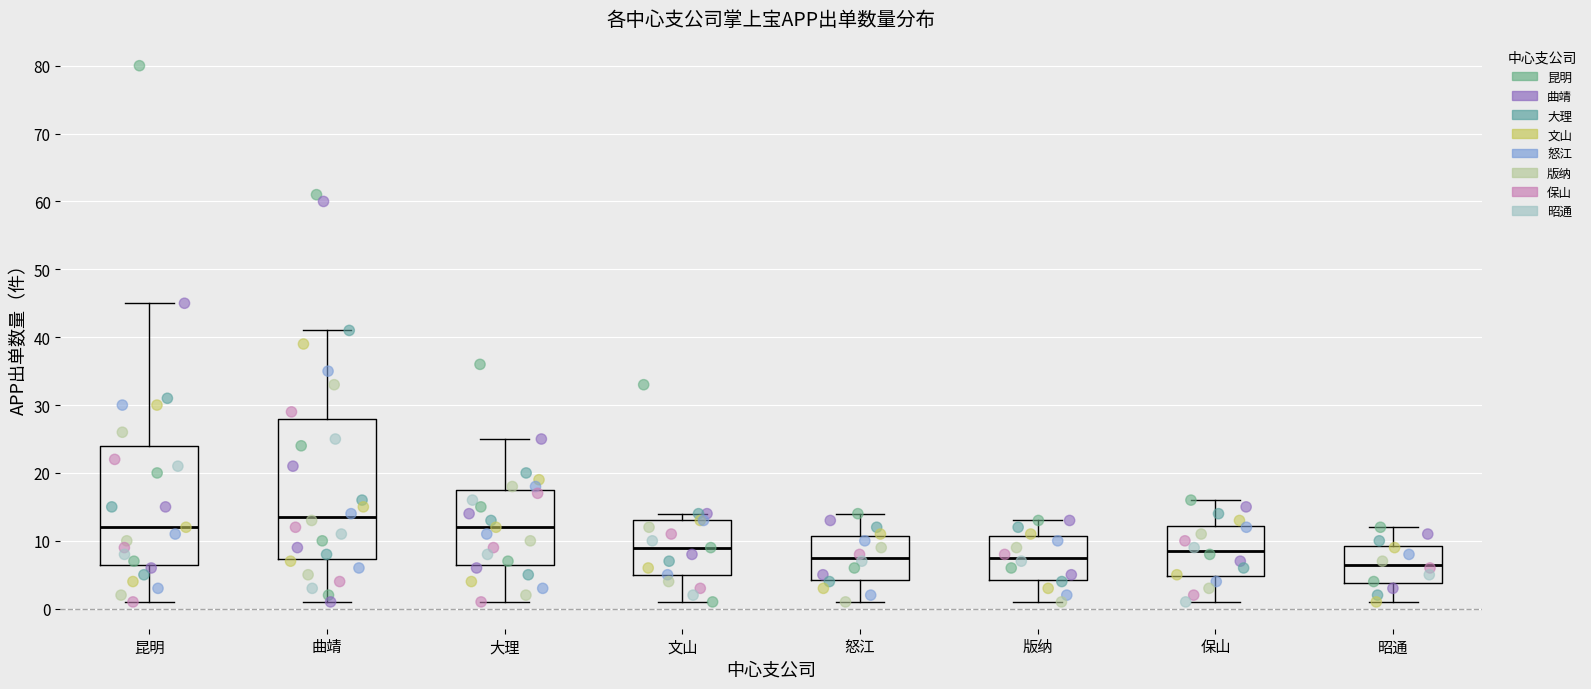

Which box has the lowest median line?

昭通